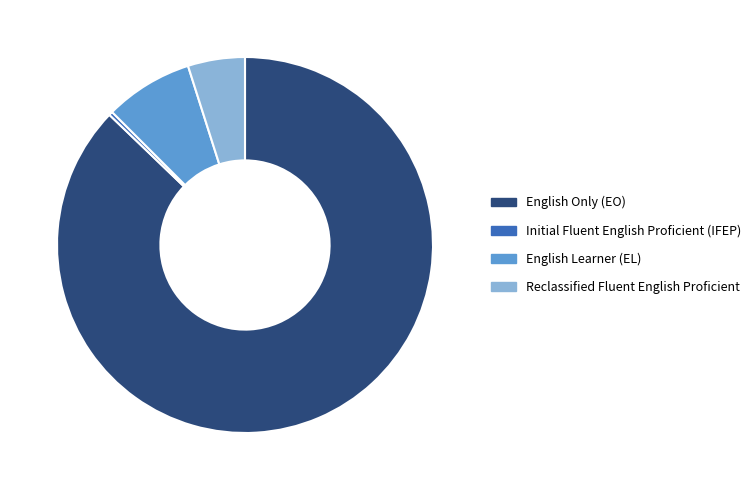

Rank the categories by value from lowest to highest.

Initial Fluent English Proficient (IFEP), Reclassified Fluent English Proficient, English Learner (EL), English Only (EO)